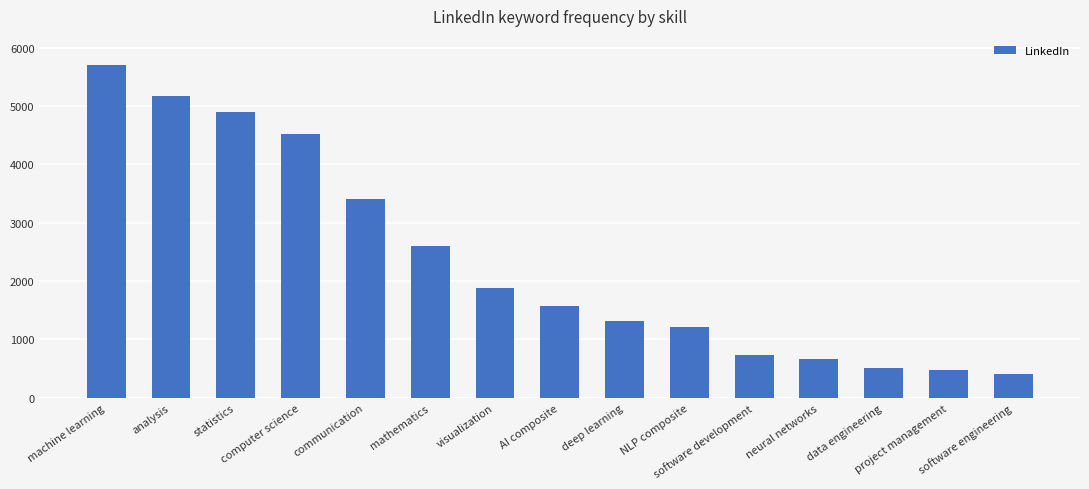

How many data points are less than 1568?

7